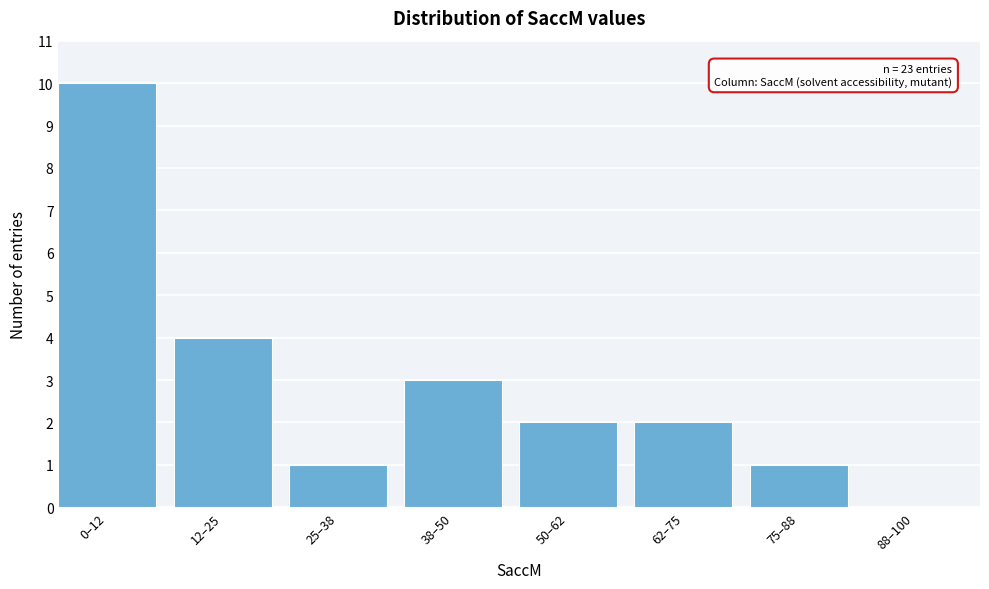

Reading left to right, list all the values displayed in this chart.

0–12=10	12–25=4	25–38=1	38–50=3	50–62=2	62–75=2	75–88=1	88–100=0